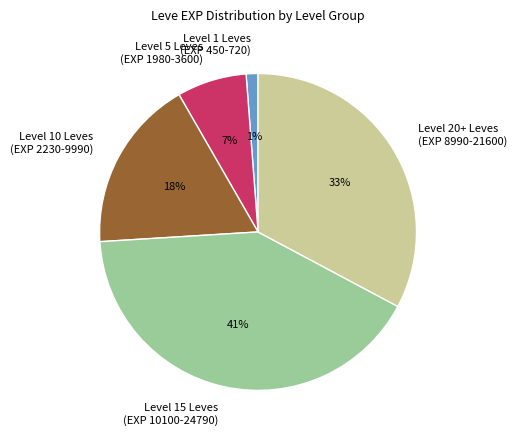

Is the sum of Level 15 Leves (EXP 10100-24790) and Level 20+ Leves (EXP 8990-21600) greater than half?

Yes